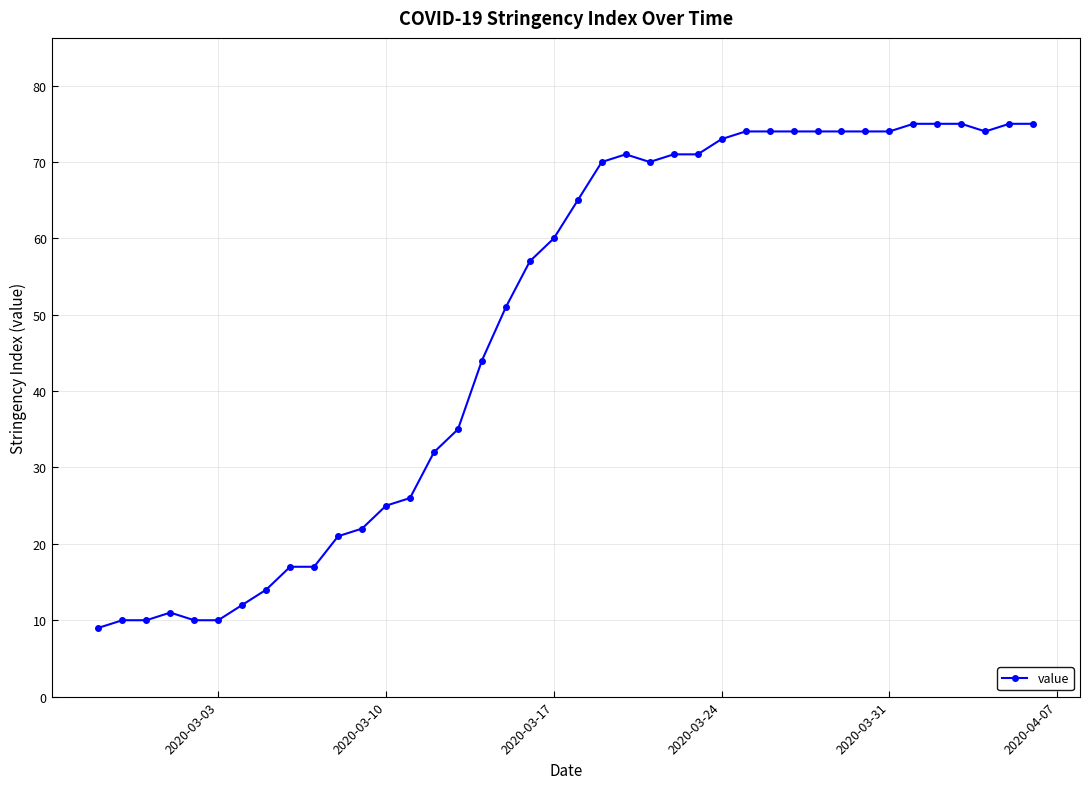

What is the sum of all values?

1951